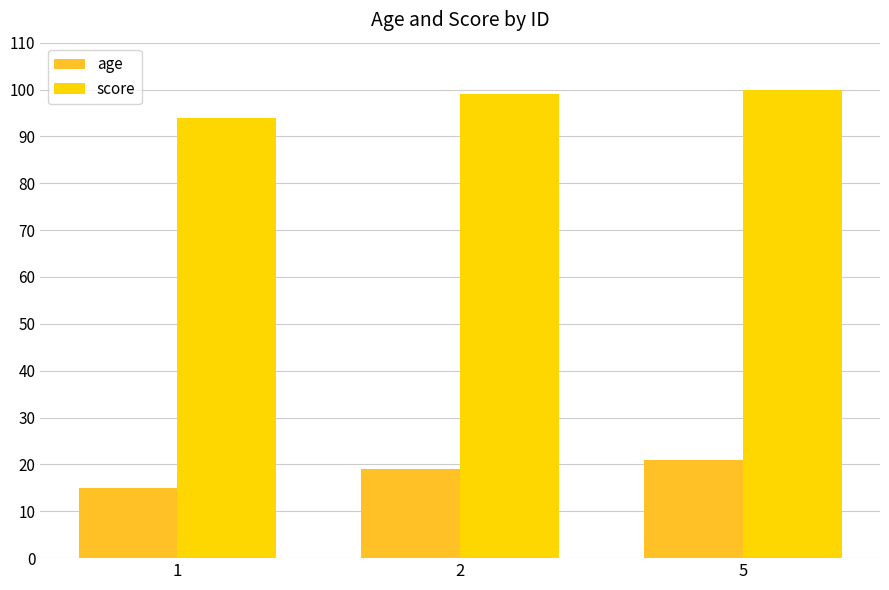

Is it true that score equals 133 at 5?

False